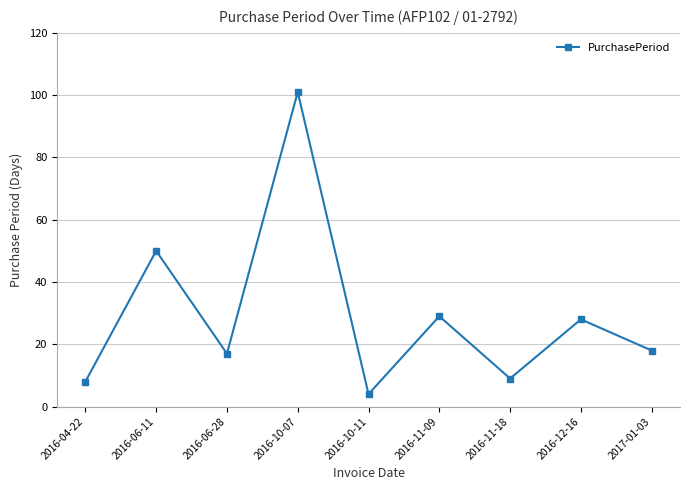

True or false: the data shows 29 at 2016-11-09.

True